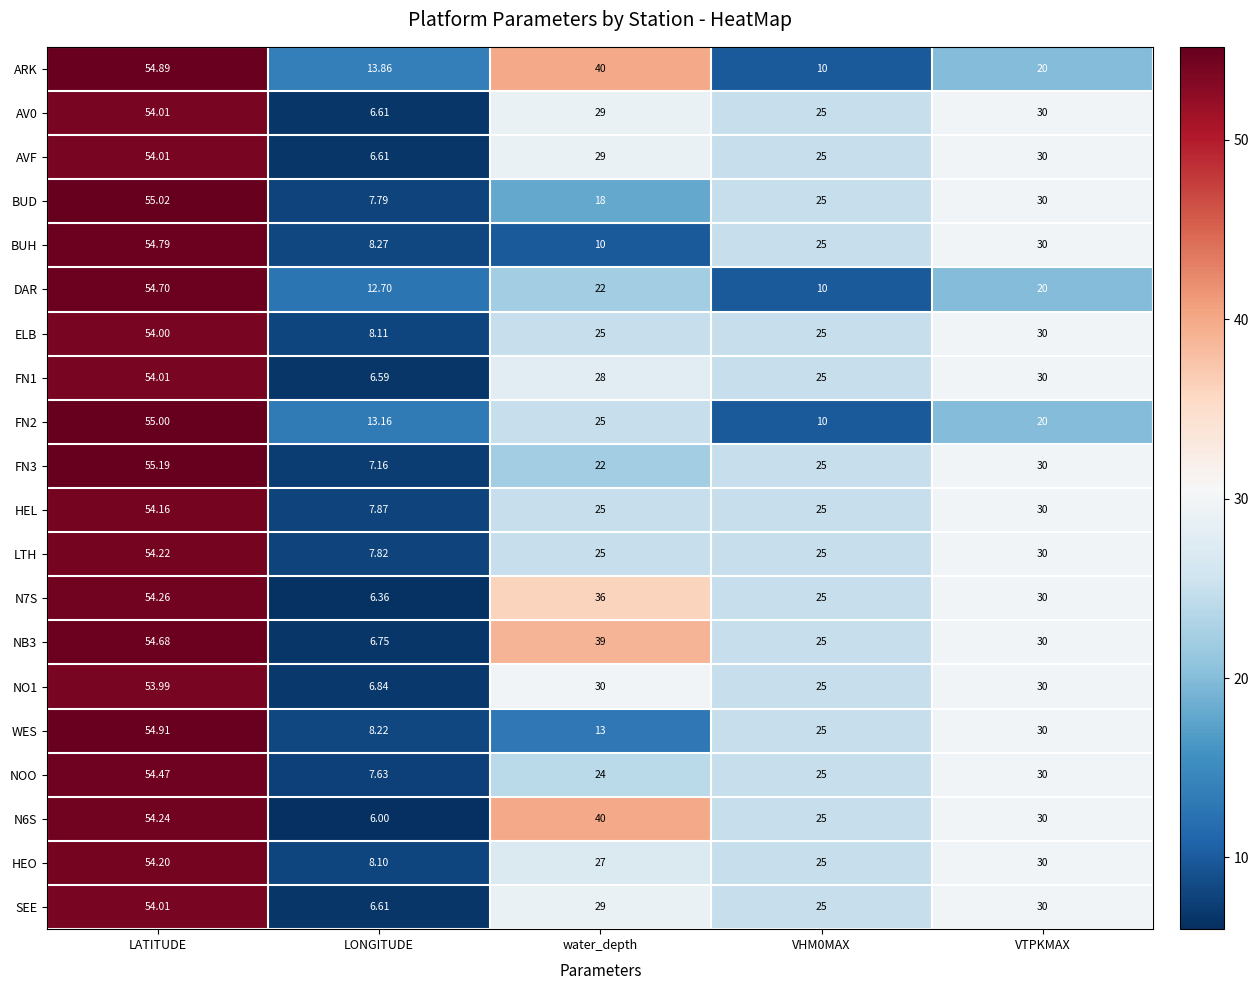

Which category has the highest value in the AV0 series?

LATITUDE